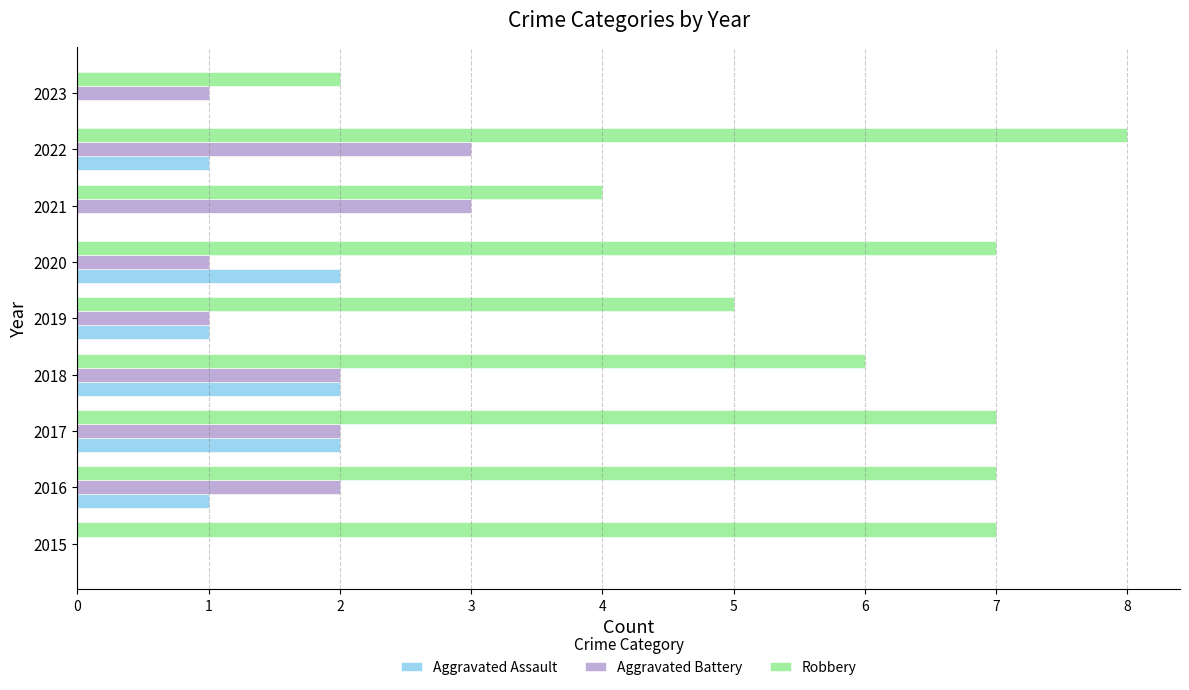

Read the Robbery value at 2022.

8